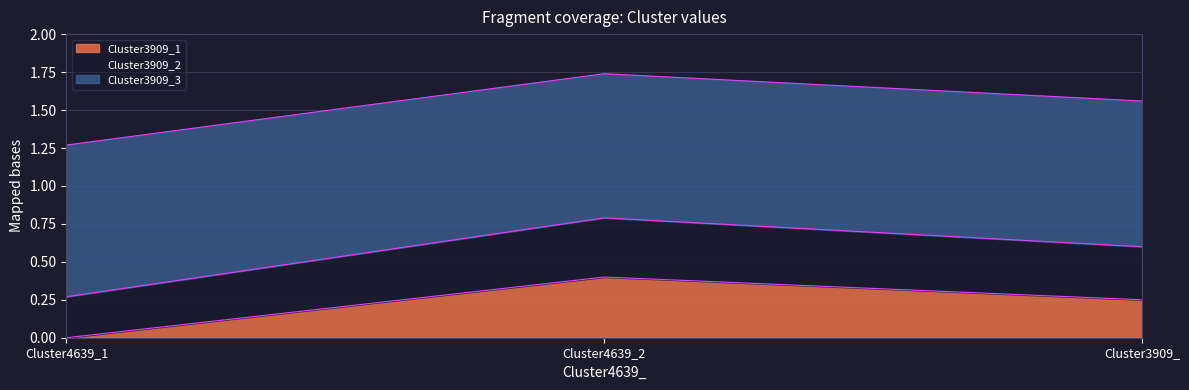

What is the label of the 1st point from the left?

Cluster4639_1